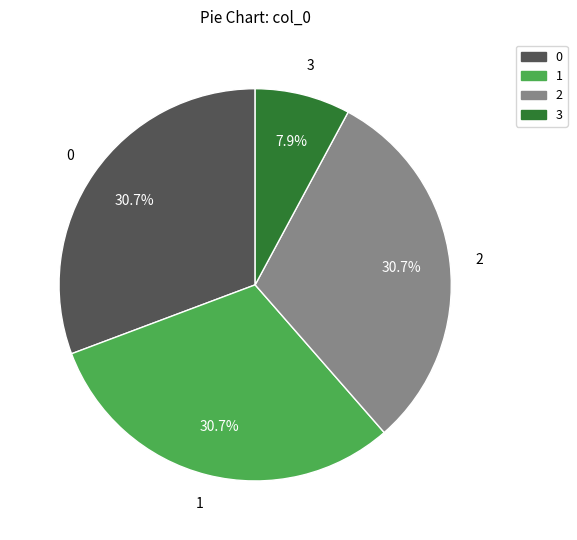

Is there any slice that represents more than half of the pie?

No